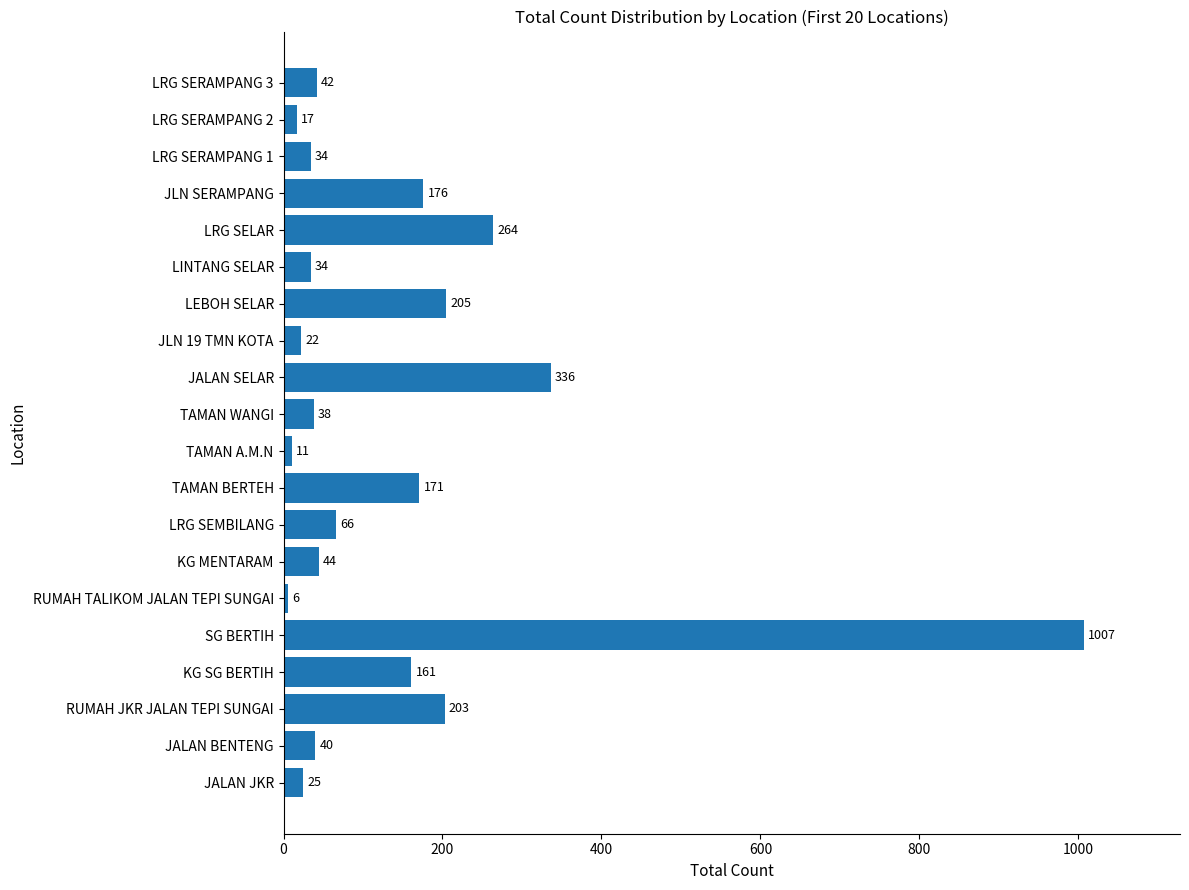

At which label is the value closest to 506?

JALAN SELAR